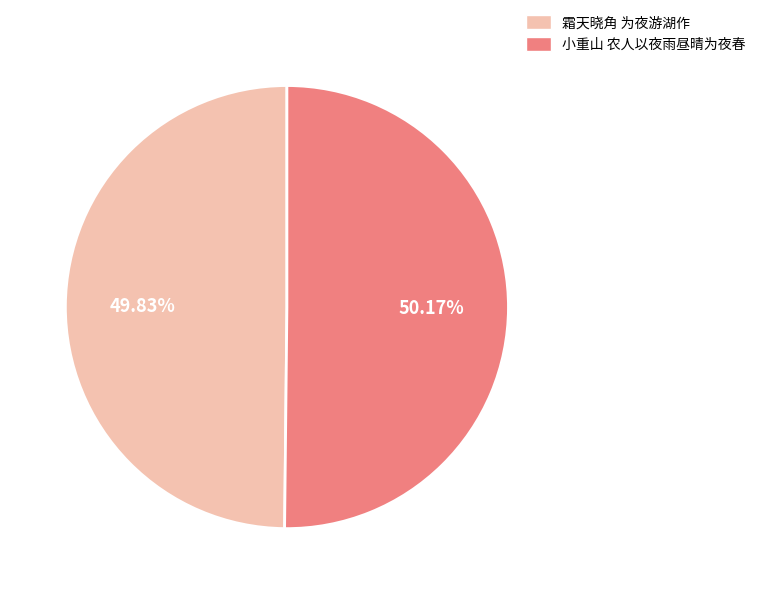

What percentage is the 霜天晓角 为夜游湖作 slice, to the nearest percent?

50%